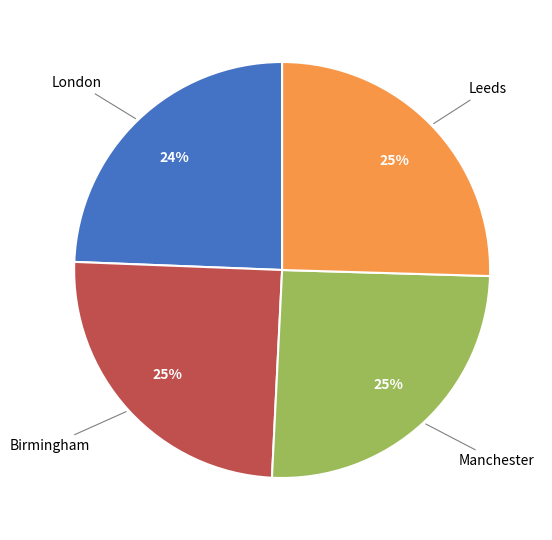

Does any single category account for the majority?

No